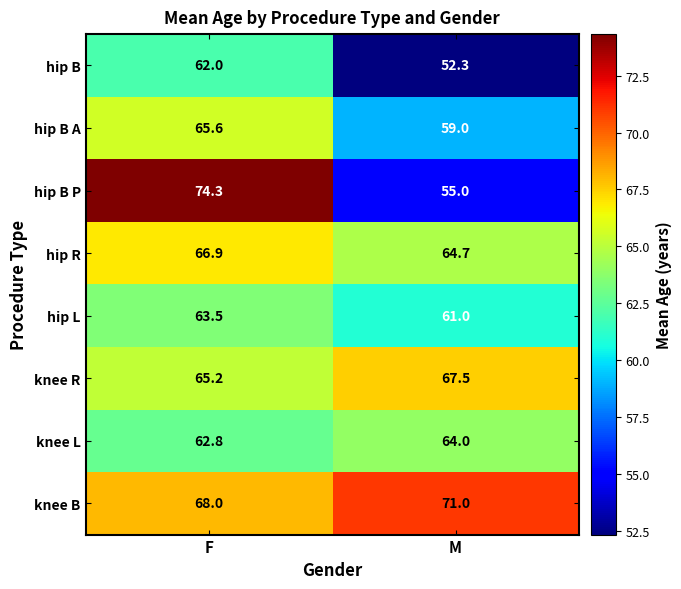

How many data points in hip R are above 66?

1